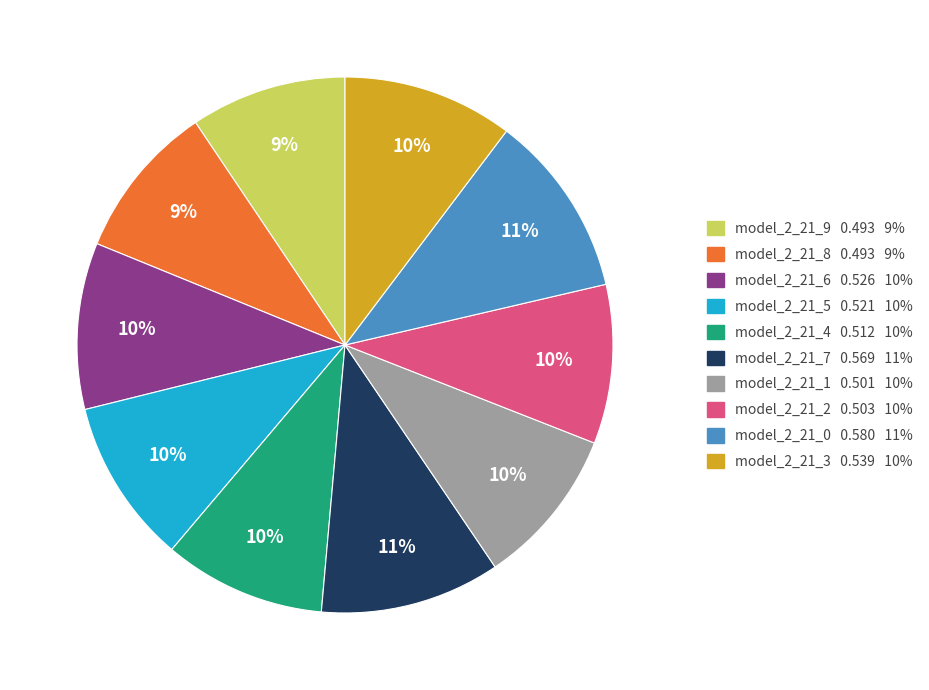

Do model_2_21_9 0.493 9% and model_2_21_7 0.569 11% together represent more than half of the pie?

No